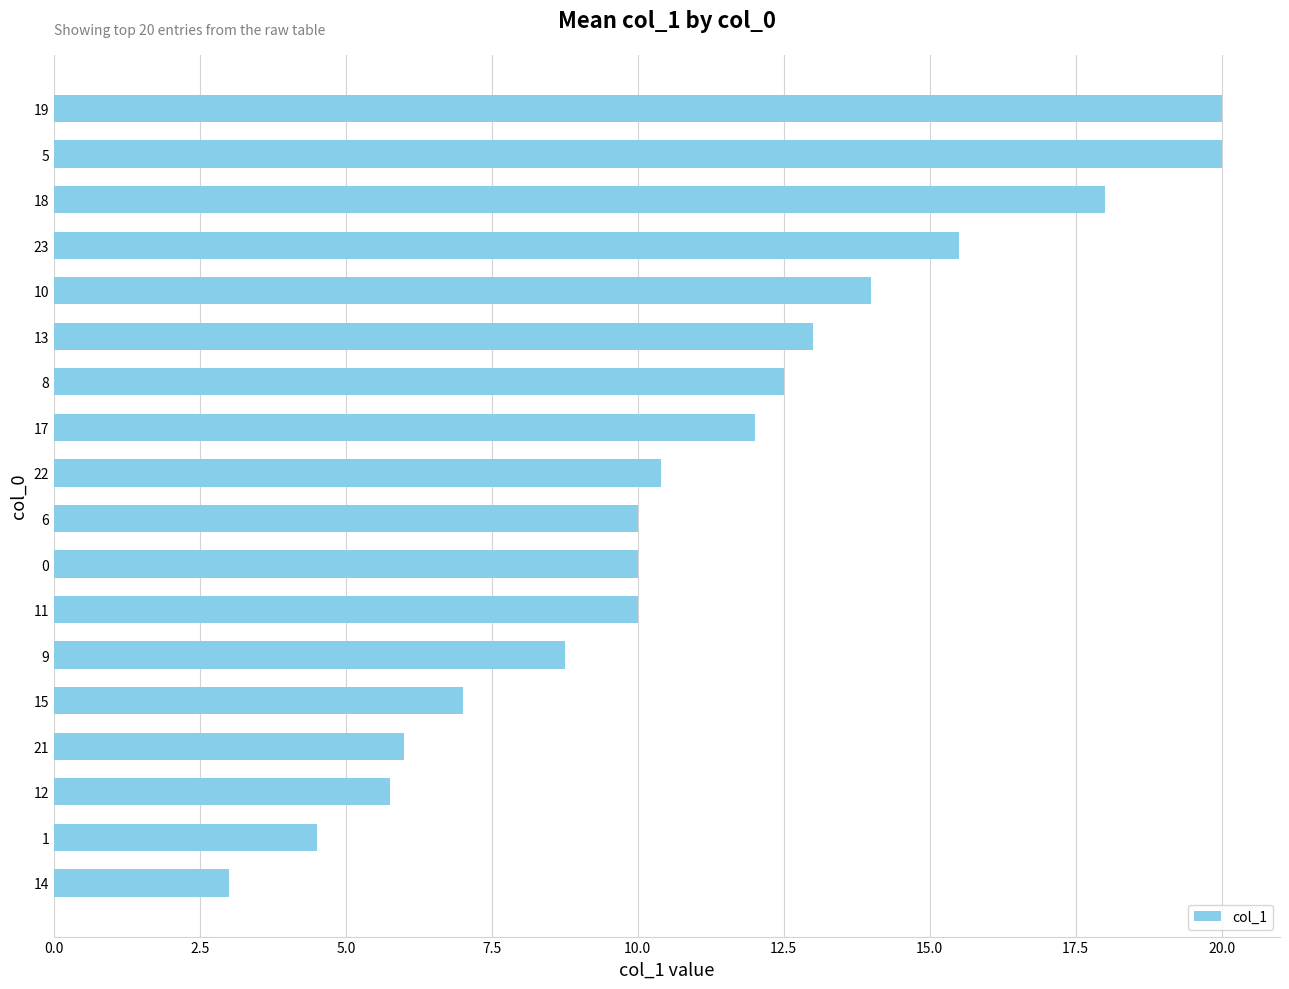

What is the maximum value shown in the chart?

20.0